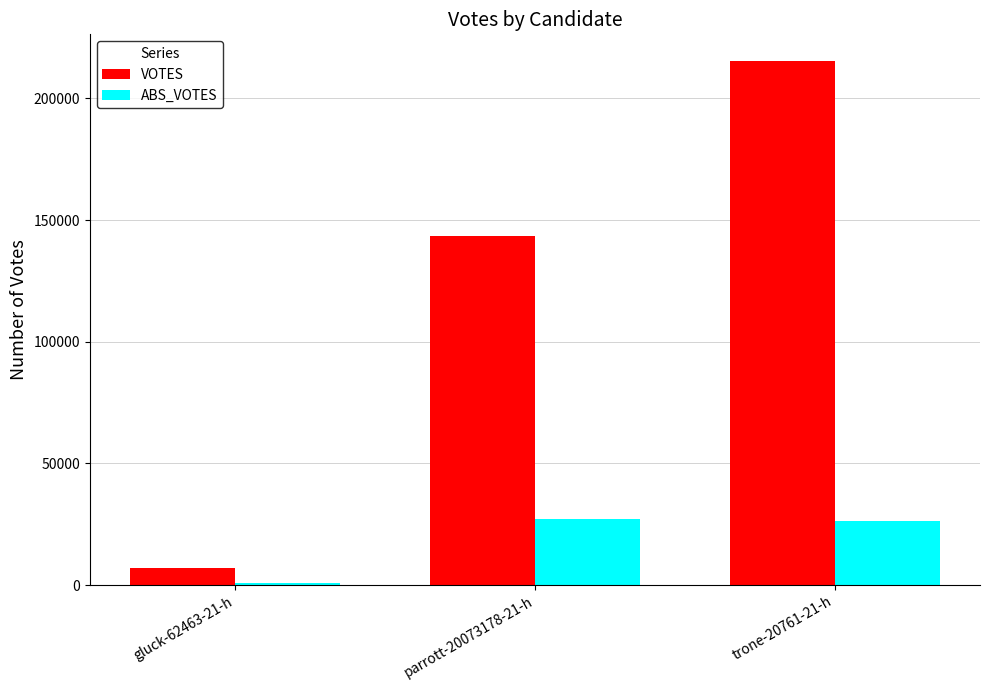

Reading right to left, extract all data points from this chart.

VOTES: trone-20761-21-h=215540	parrott-20073178-21-h=143599	gluck-62463-21-h=6893
ABS_VOTES: trone-20761-21-h=26176	parrott-20073178-21-h=27151	gluck-62463-21-h=755